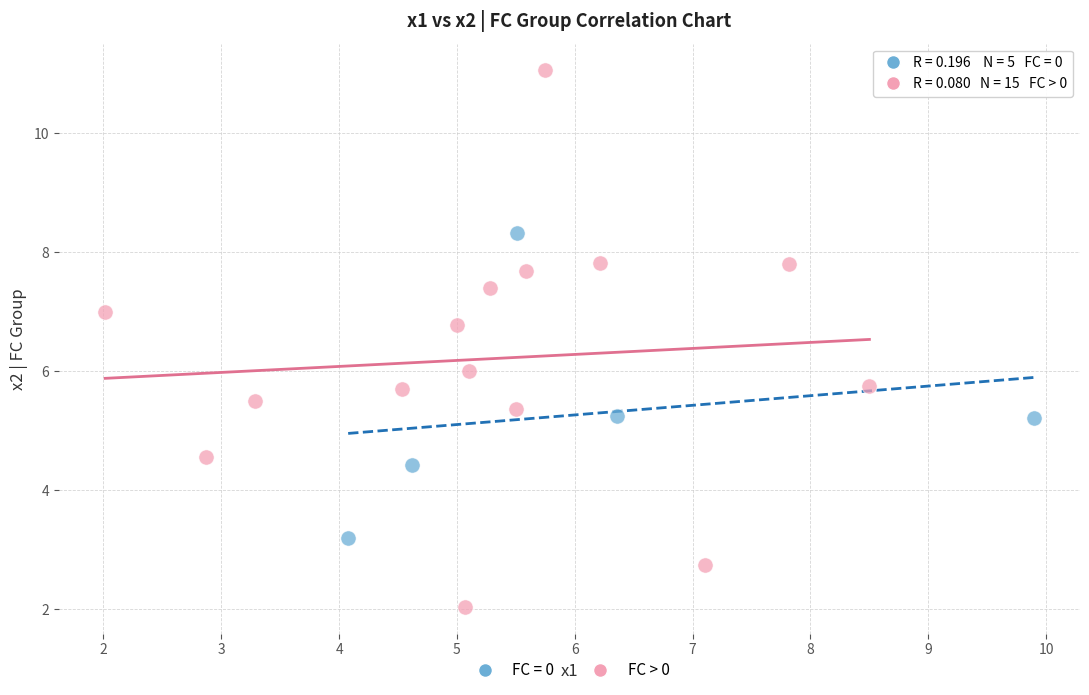

Which series has the widest spread of Y values?

FC > 0